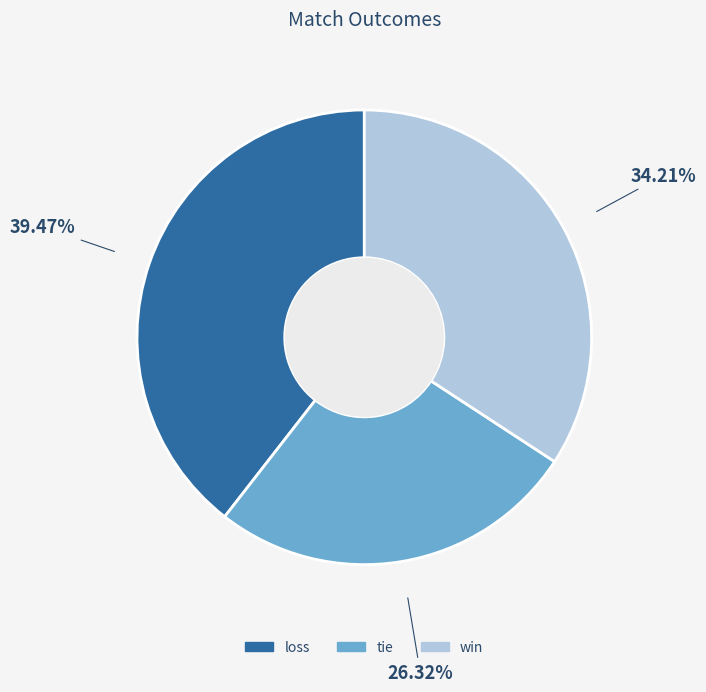

Count the number of slices in the pie.

3